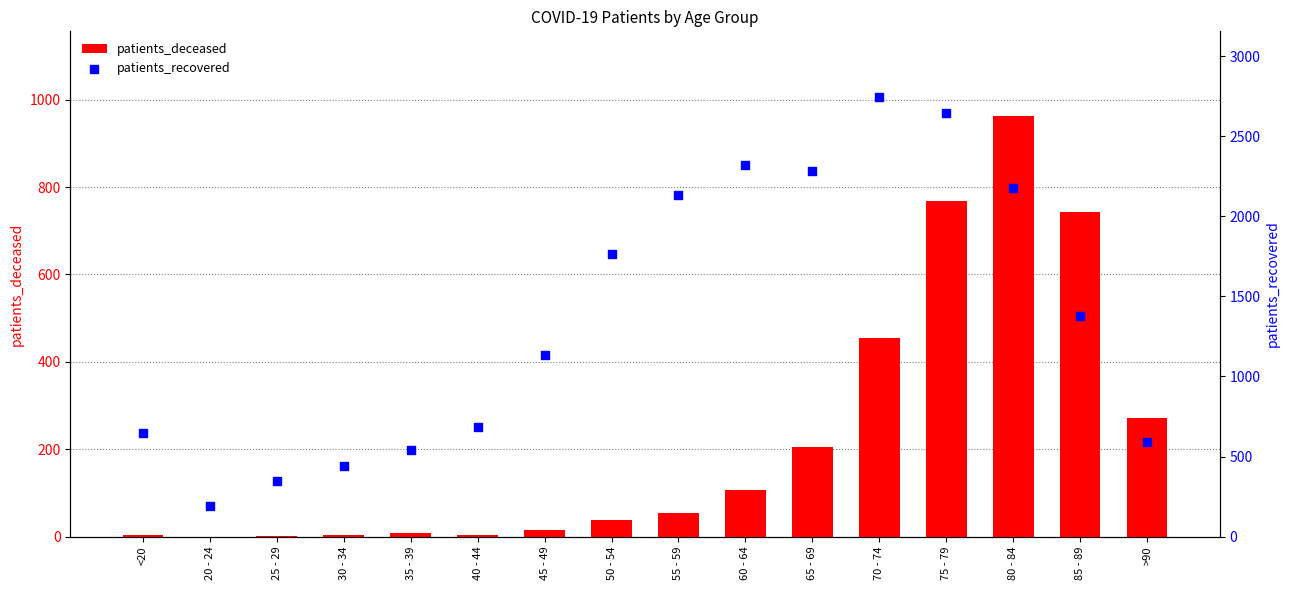

Which series has the largest total across all categories?

patients_recovered